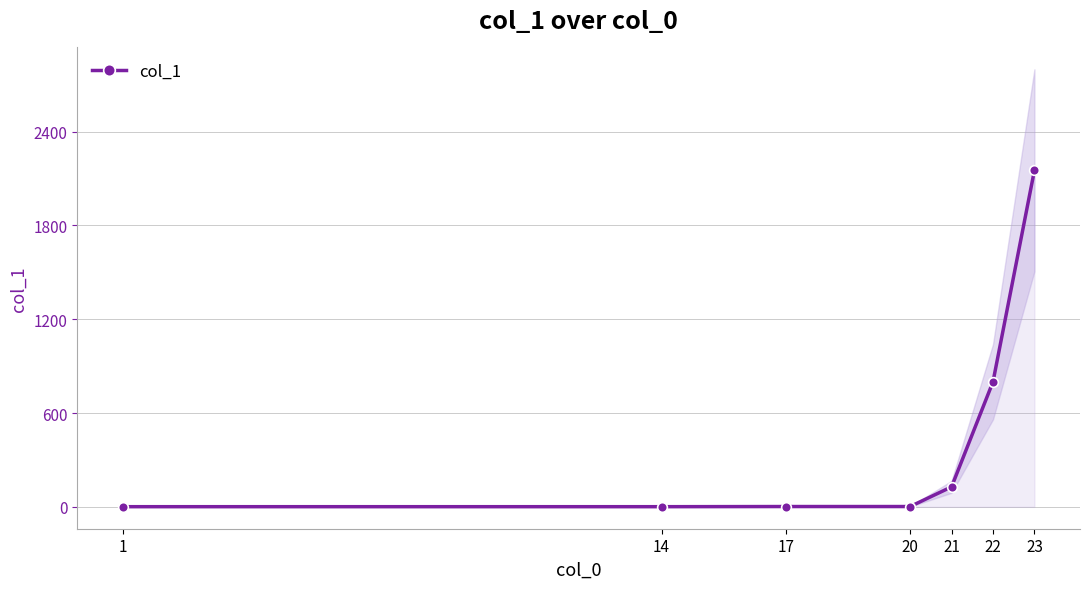

The chart shows a value of 3 at 17. True or false?

False